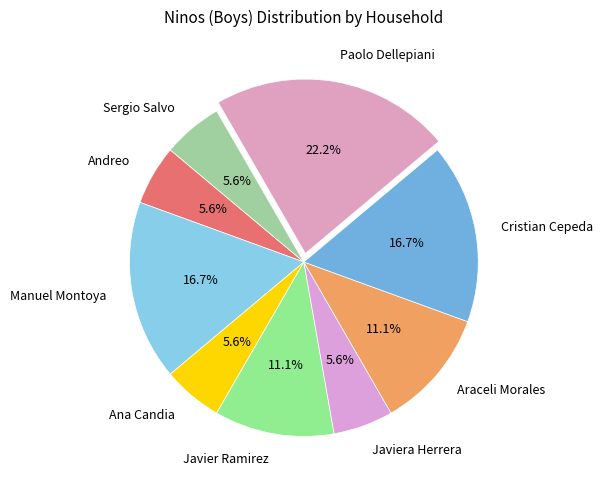

What is the ratio of the value at Cristian Cepeda to the value at Javier Ramirez?

1.5